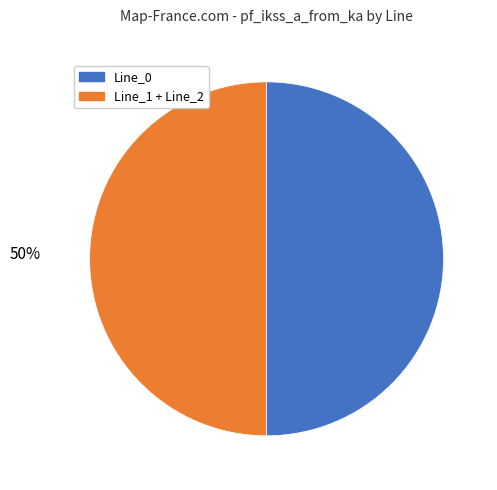

How many slices are in this pie chart?

2